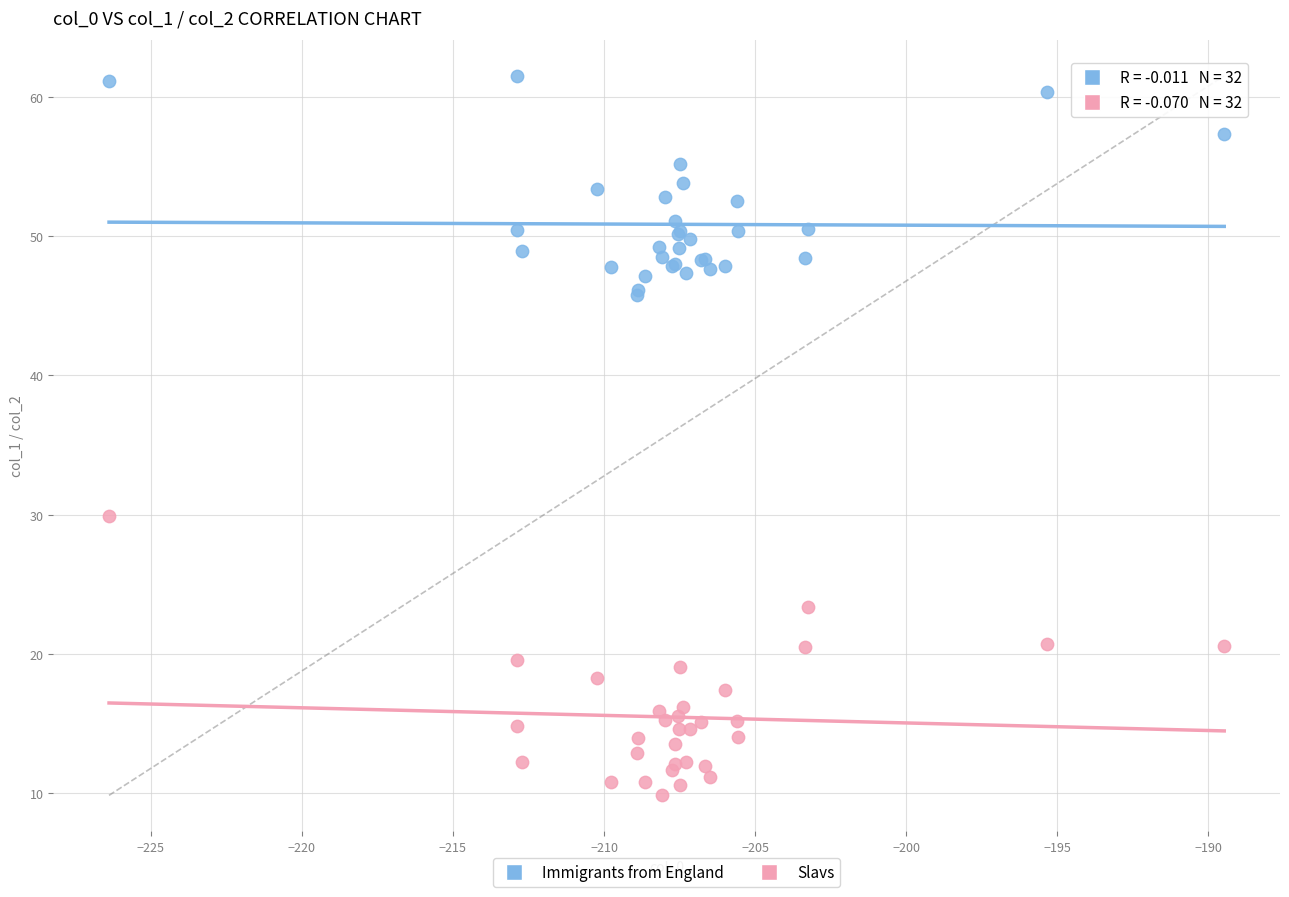

Across all series, what Y value is closest to 35?

29.9